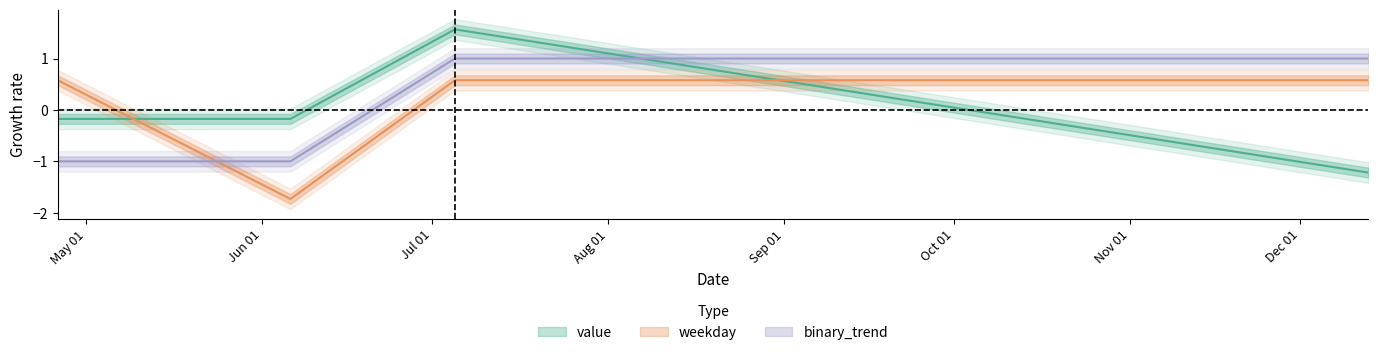

True or false: value has more than 2 interior local peaks.

False